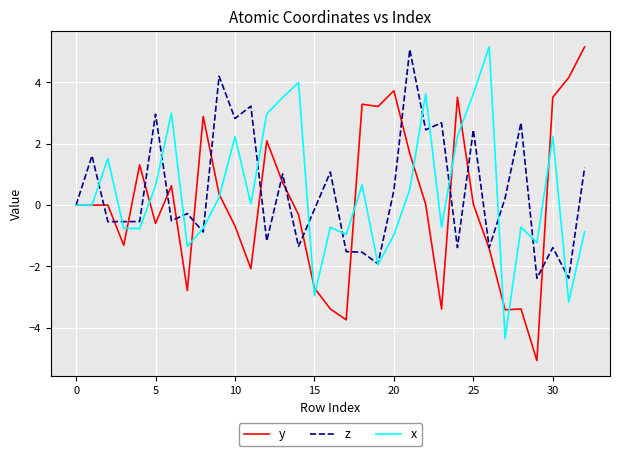

How many lines are shown in the chart?

3